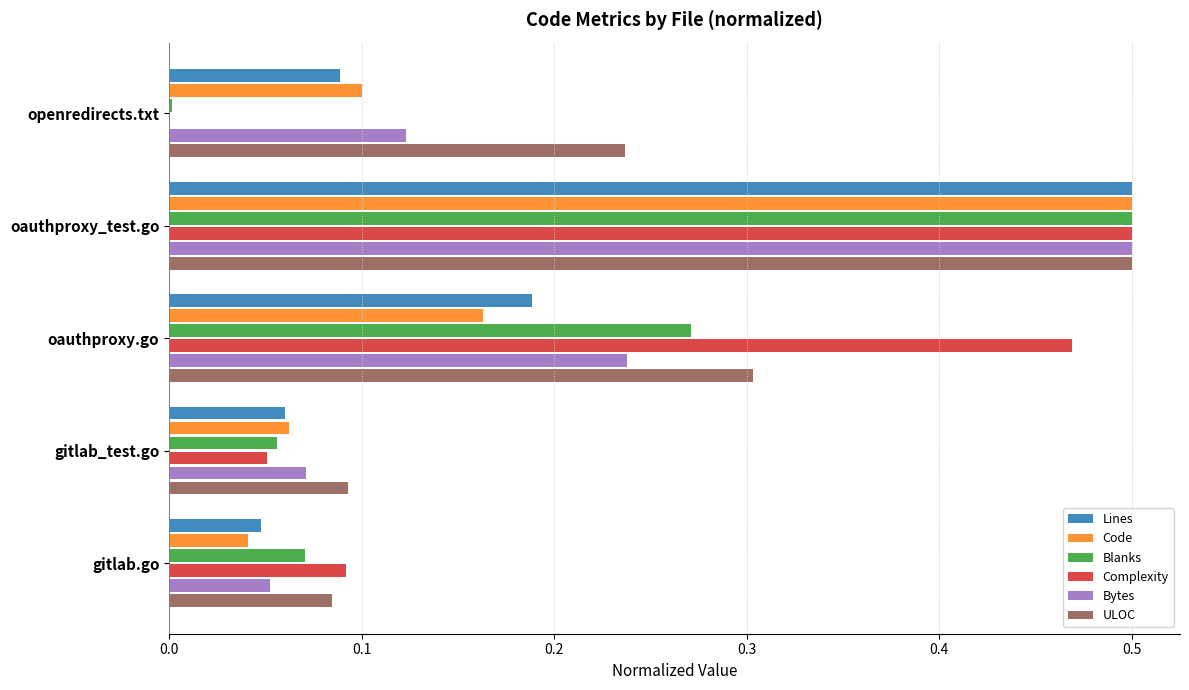

What are all the series names shown in the legend?

Lines, Code, Blanks, Complexity, Bytes, ULOC